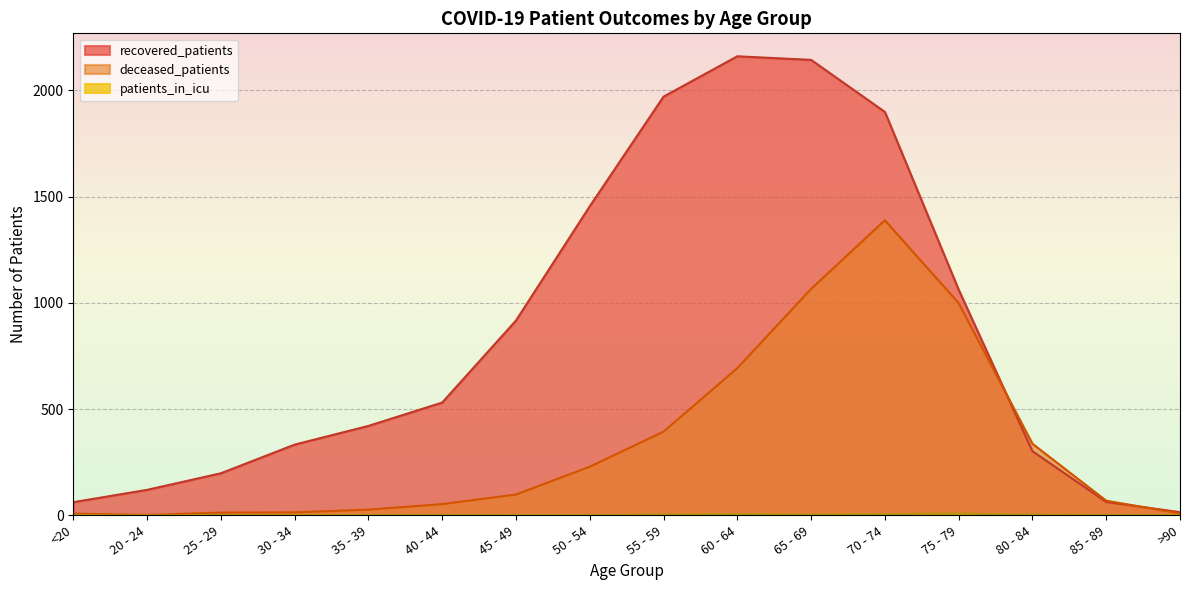

Rank the categories by deceased_patients value from highest to lowest.

70 - 74, 65 - 69, 75 - 79, 60 - 64, 55 - 59, 80 - 84, 50 - 54, 45 - 49, 85 - 89, 40 - 44, 35 - 39, 30 - 34, 25 - 29, >90, <20, 20 - 24